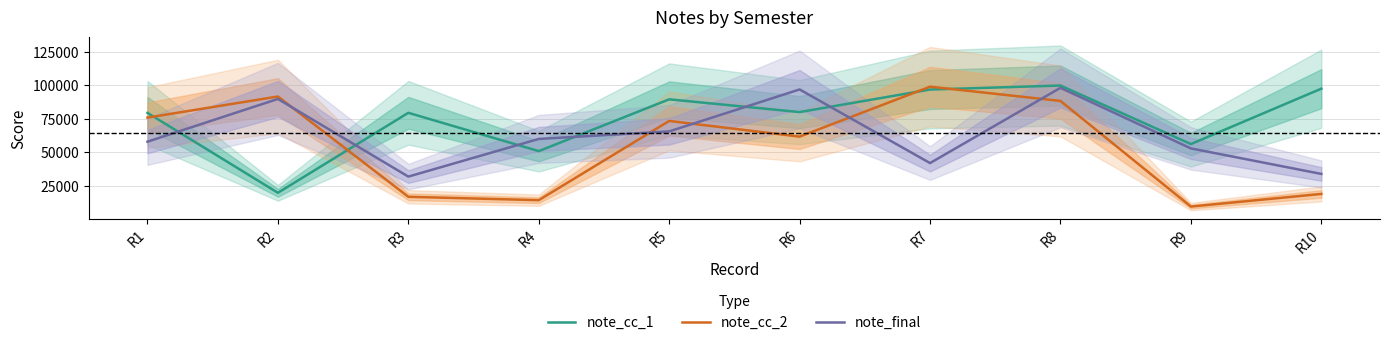

What is the maximum value for note_cc_1?

99707